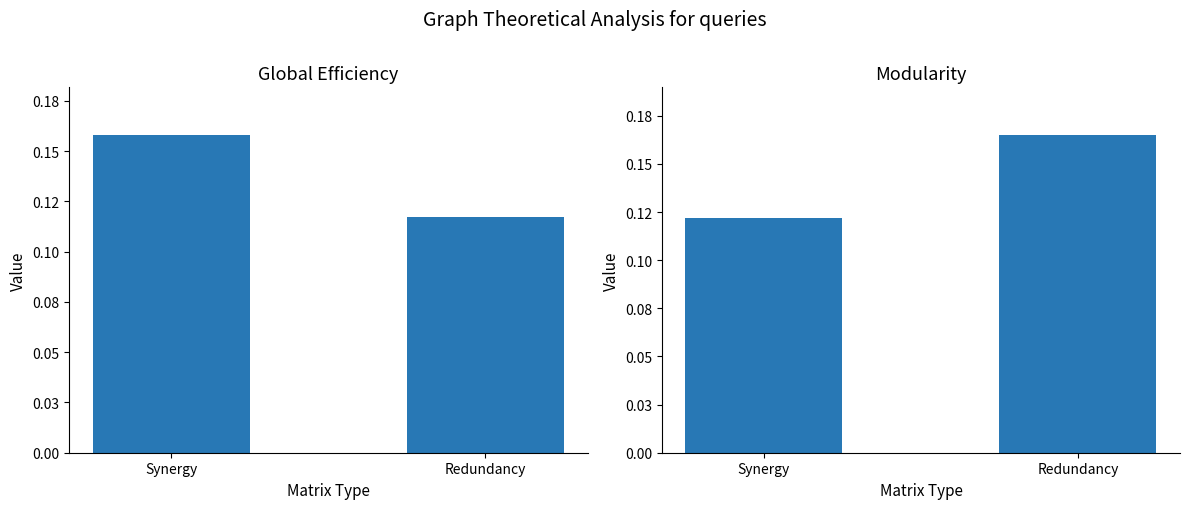

What is the label of the 1st bar from the right?

Redundancy